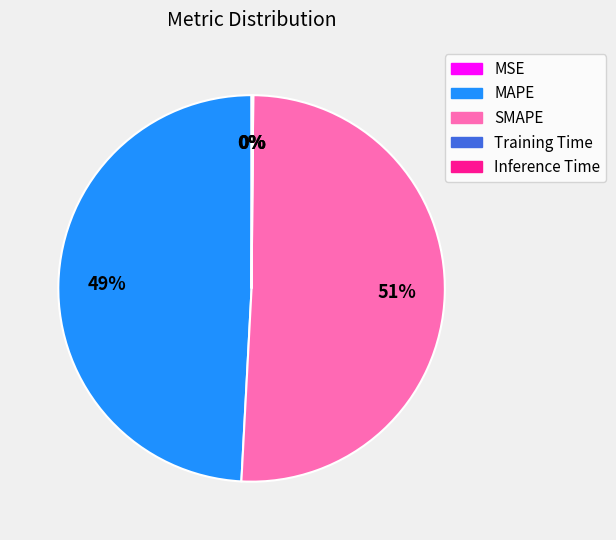

Is it true that MAPE is 49% of the pie?

True